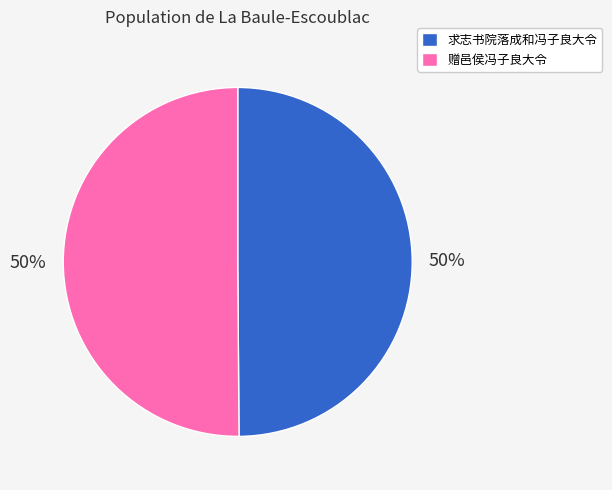

The 求志书院落成和冯子良大令 slice represents 43% of the pie. True or false?

False